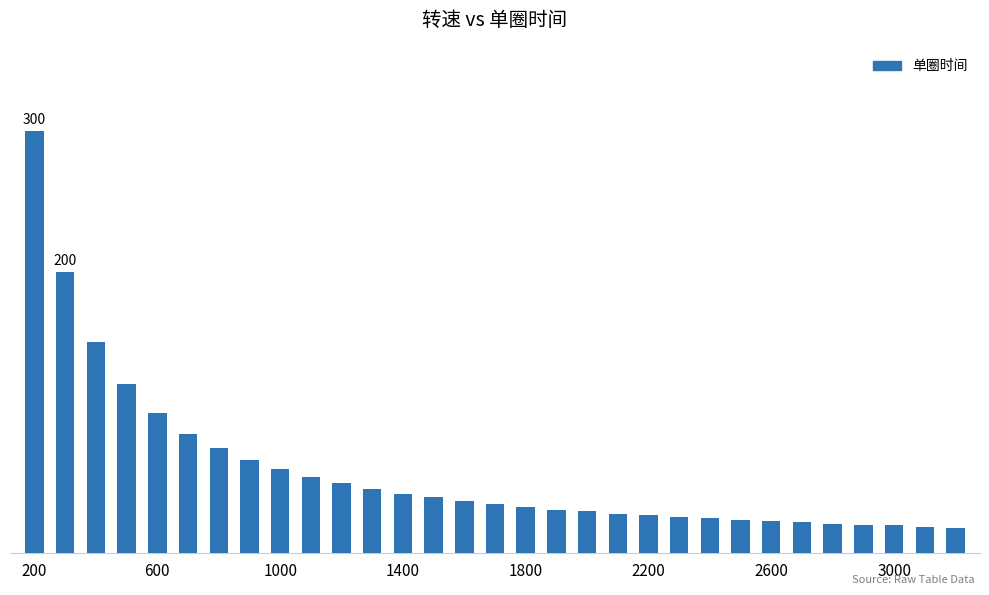

Does the chart contain any negative values?

No